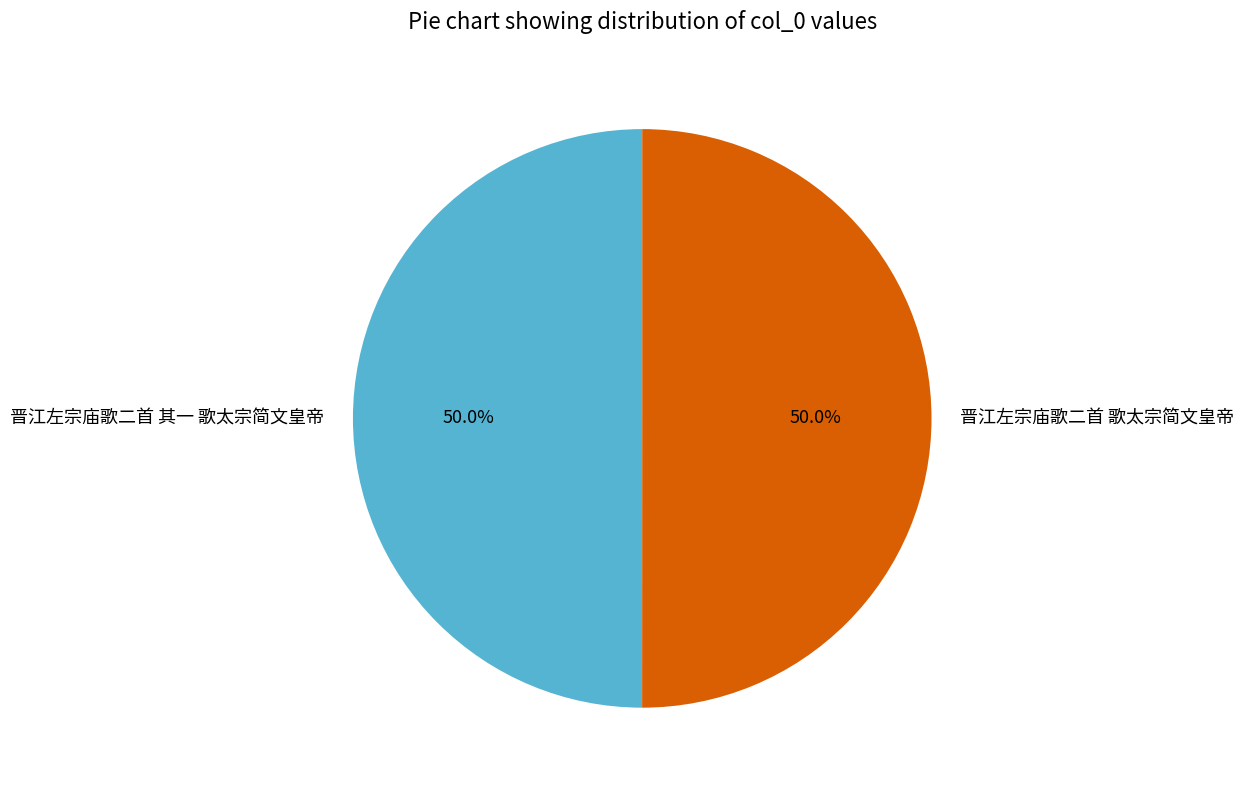

Is the sum of 晋江左宗庙歌二首 歌太宗简文皇帝 and 晋江左宗庙歌二首 其一 歌太宗简文皇帝 greater than half?

Yes